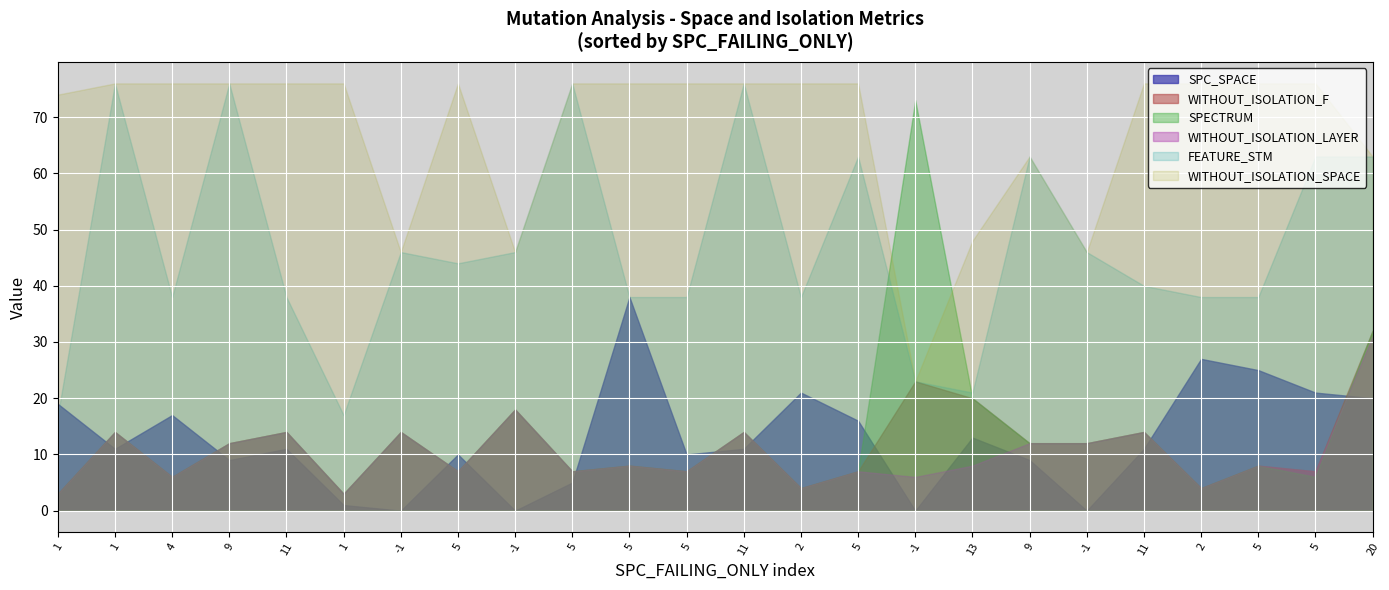

How many lines are shown in the chart?

6